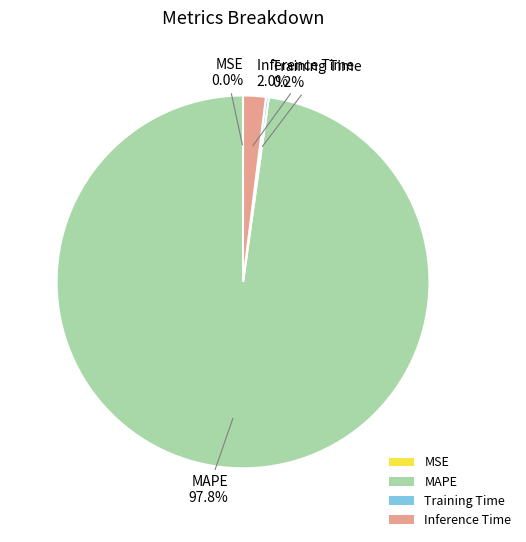

Which slice represents more than half of the pie?

MAPE